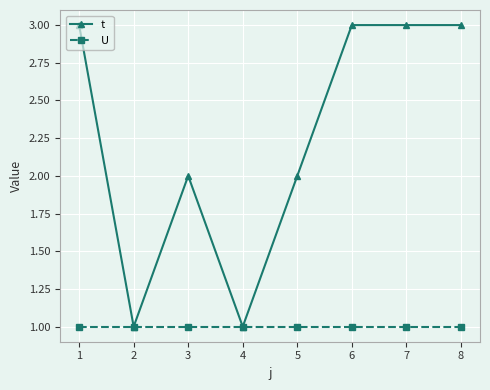

The U series shows 0 at 2. True or false?

False